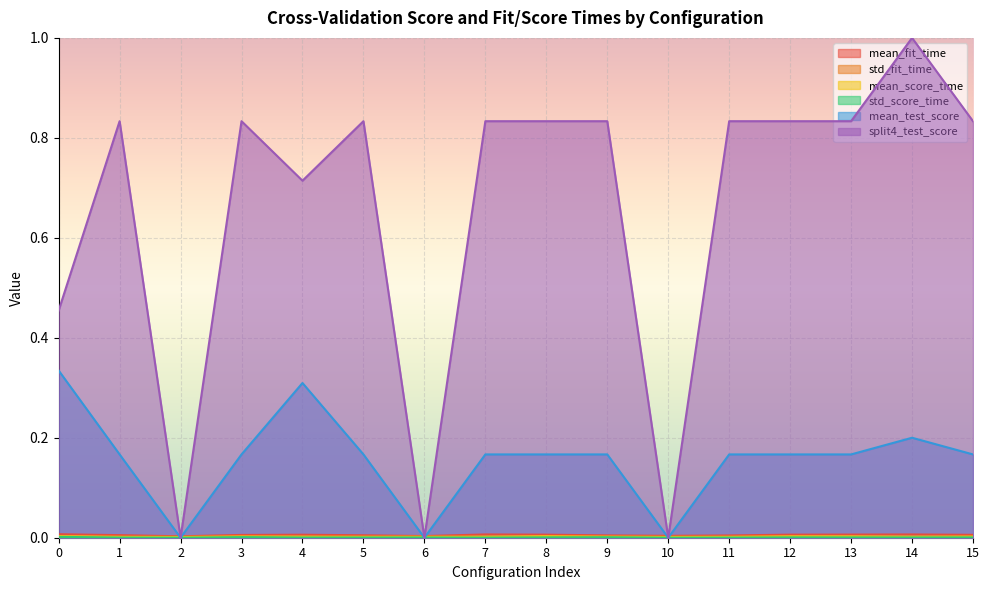

Rank the categories by split4_test_score value from lowest to highest.

2, 6, 10, 0, 4, 1, 3, 5, 7, 8, 9, 11, 12, 13, 15, 14